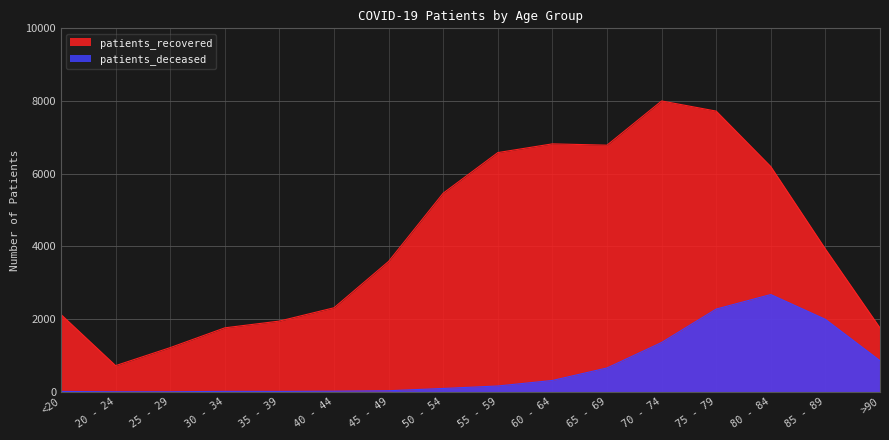

Where is the first local maximum for patients_deceased?

30 - 34